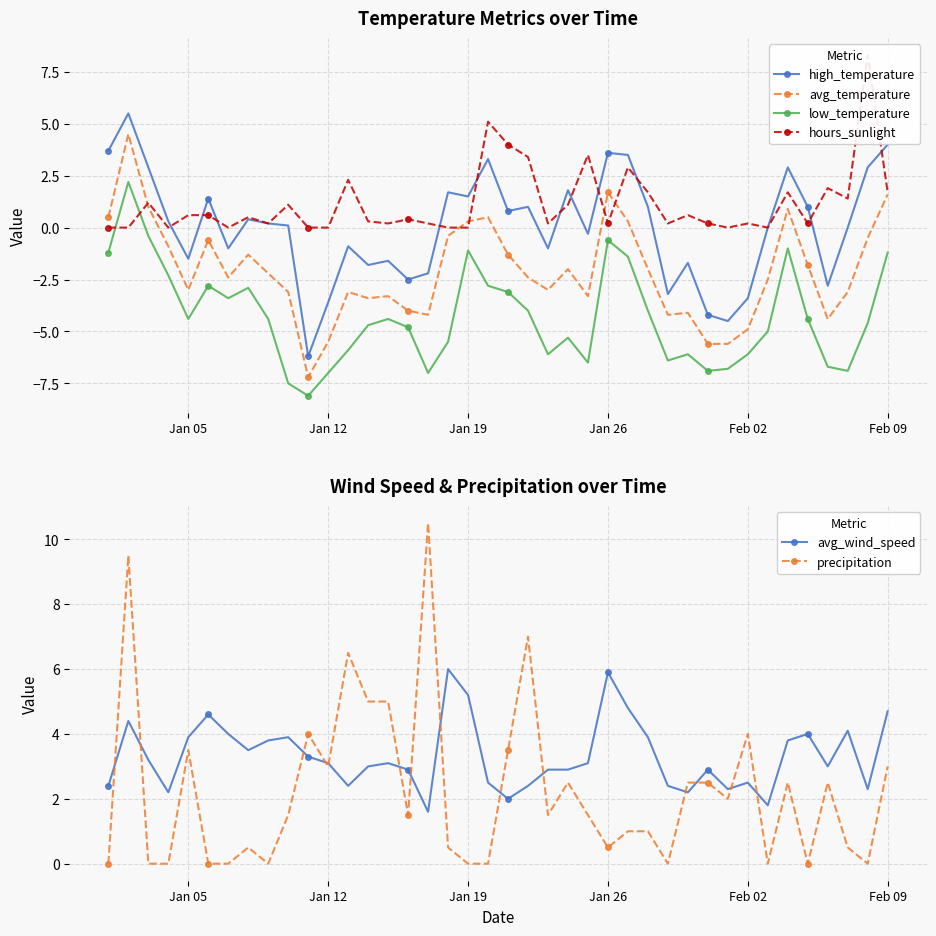

What is the greatest value displayed?

10.5